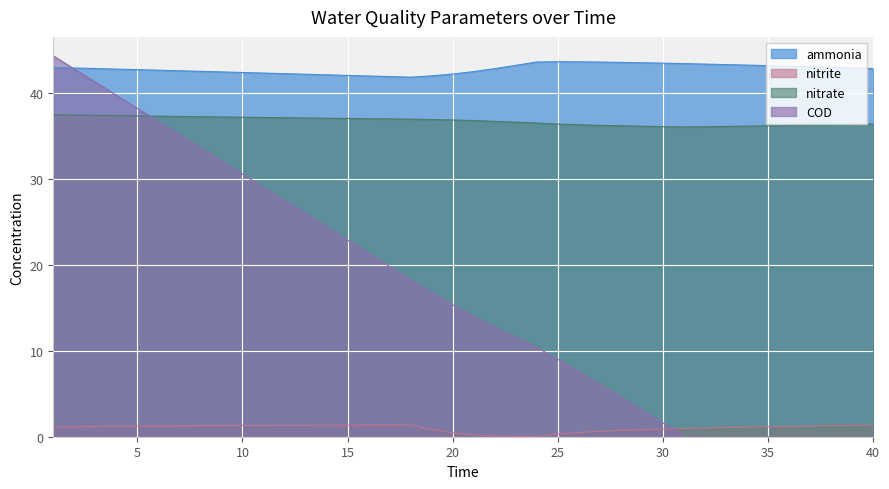

Reading left to right, list all the values displayed in this chart.

ammonia: 1=42.9	2=42.9	3=42.8	4=42.7	5=42.7	6=42.6	7=42.5	8=42.5	9=42.4	10=42.3	11=42.3	12=42.2	13=42.1	14=42.1	15=42.0	16=41.9	17=41.9	18=41.8	19=42.0	20=42.2	21=42.4	22=42.8	23=43.2	24=43.6	25=43.6	26=43.6	27=43.6	28=43.5	29=43.5	30=43.4	31=43.4	32=43.3	33=43.3	34=43.2	35=43.1	36=43.1	37=43.0	38=42.9	39=42.9	40=42.8
nitrite: 1=1.1	2=1.2	3=1.2	4=1.2	5=1.2	6=1.2	7=1.3	8=1.3	9=1.3	10=1.3	11=1.3	12=1.3	13=1.3	14=1.3	15=1.4	16=1.4	17=1.4	18=1.4	19=0.8	20=0.4	21=0.2	22=0.1	23=0.0	24=0.0	25=0.3	26=0.5	27=0.6	28=0.7	29=0.8	30=0.9	31=1.0	32=1.0	33=1.1	34=1.1	35=1.2	36=1.2	37=1.2	38=1.3	39=1.3	40=1.3
nitrate: 1=37.4	2=37.4	3=37.4	4=37.3	5=37.3	6=37.3	7=37.2	8=37.2	9=37.2	10=37.1	11=37.1	12=37.1	13=37.1	14=37.0	15=37.0	16=37.0	17=36.9	18=36.9	19=36.9	20=36.8	21=36.8	22=36.7	23=36.6	24=36.5	25=36.3	26=36.3	27=36.2	28=36.1	29=36.1	30=36.1	31=36.0	32=36.0	33=36.1	34=36.1	35=36.1	36=36.2	37=36.2	38=36.3	39=36.3	40=36.4
COD: 1=44.3	2=42.7	3=41.2	4=39.7	5=38.2	6=36.6	7=35.1	8=33.6	9=32.1	10=30.5	11=29.0	12=27.5	13=25.9	14=24.4	15=22.9	16=21.3	17=19.8	18=18.3	19=16.8	20=15.3	21=14.0	22=12.8	23=11.6	24=10.4	25=9.0	26=7.6	27=6.1	28=4.6	29=3.1	30=1.6	31=0.1	32=0.0	33=0.0	34=0.0	35=0.0	36=0.0	37=0.0	38=0.0	39=0.0	40=0.0